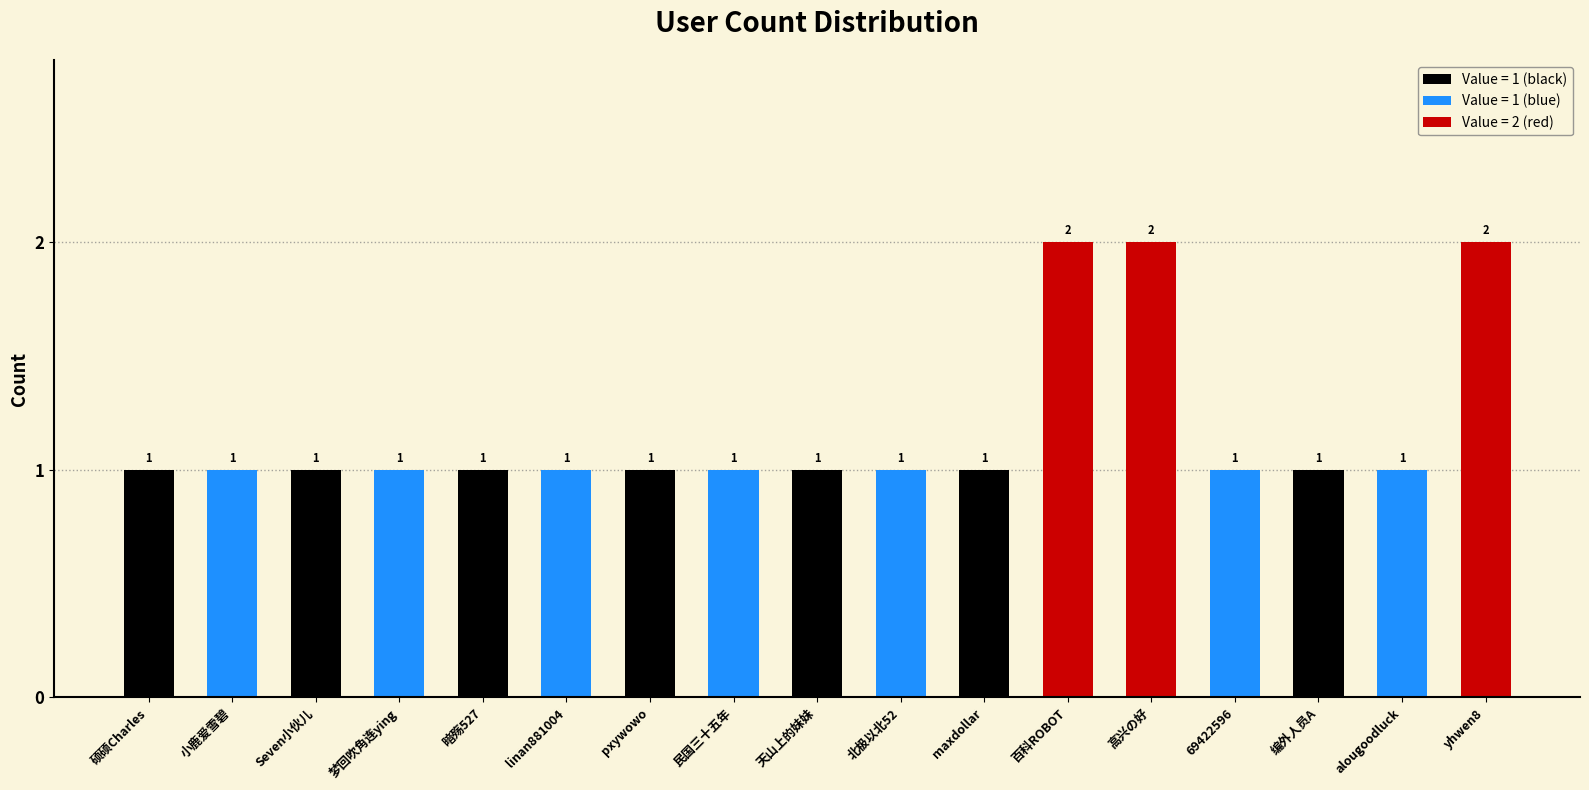

Reading left to right, list all the values displayed in this chart.

1	1	1	1	1	1	1	1	1	1	1	2	2	1	1	1	2